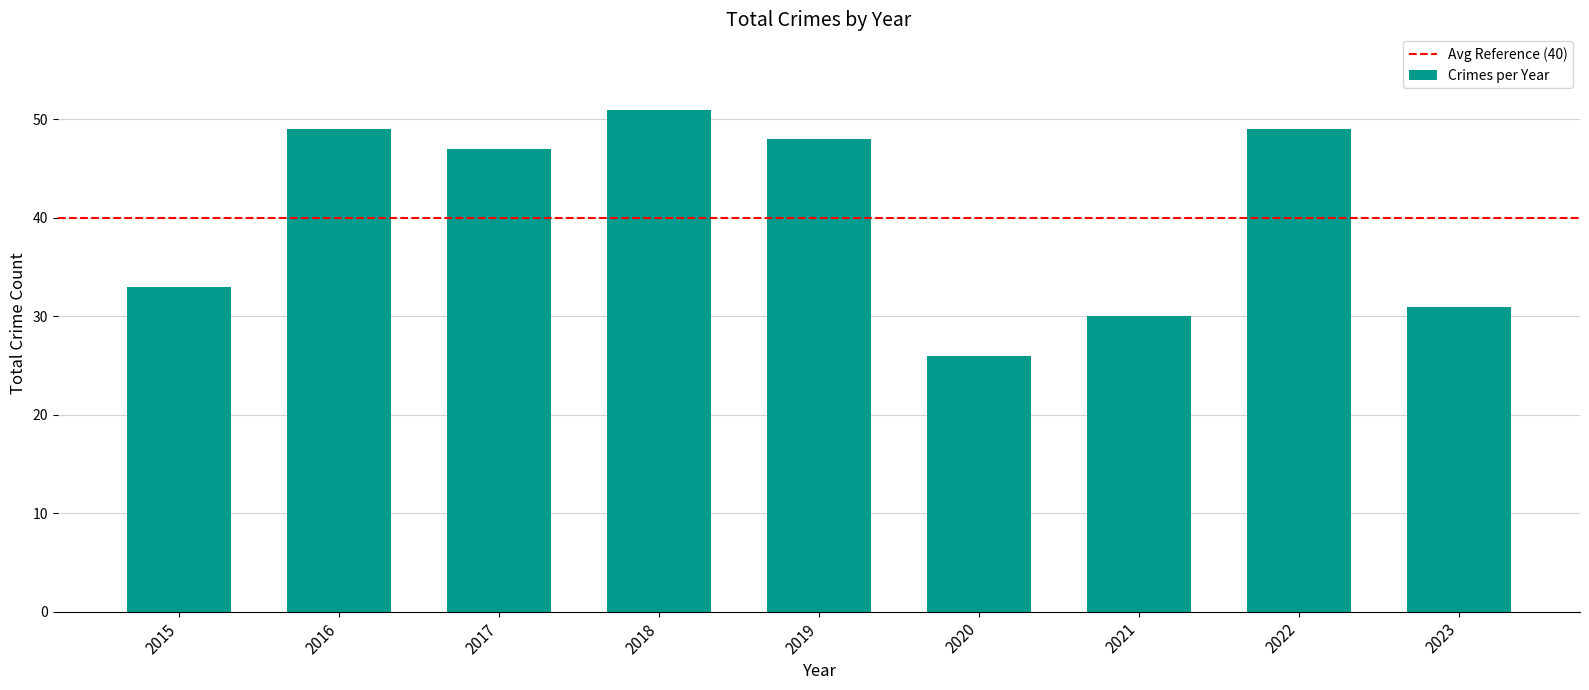

How many data points does each series have?

9